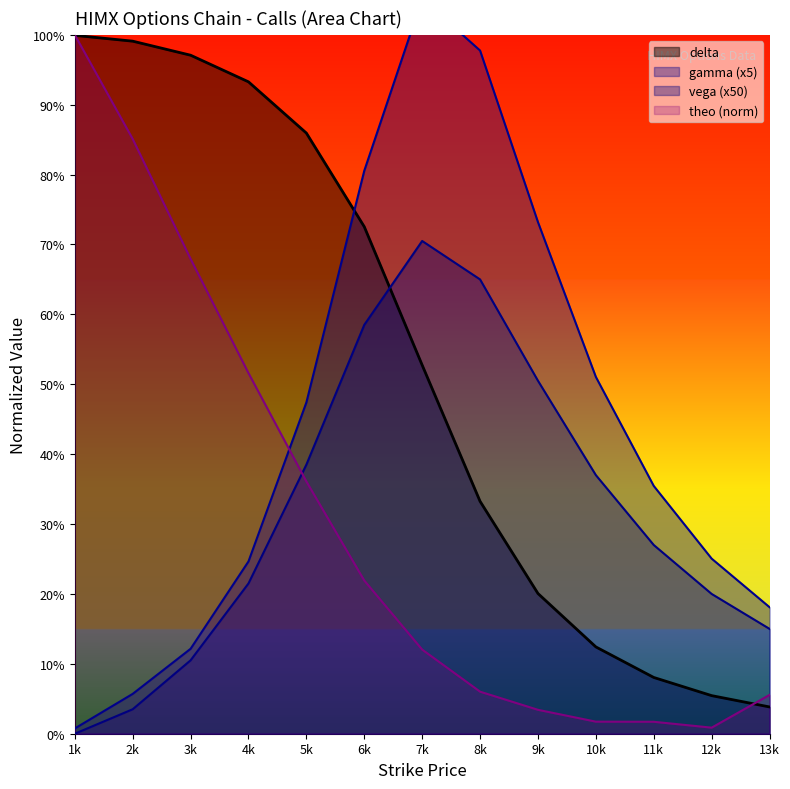

Is it true that delta equals 0.2 at 9k?

True